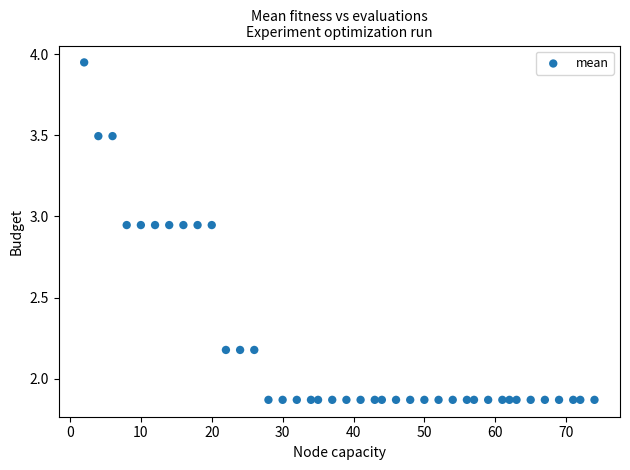

What is the range of Y values (max minus min)?

2.1